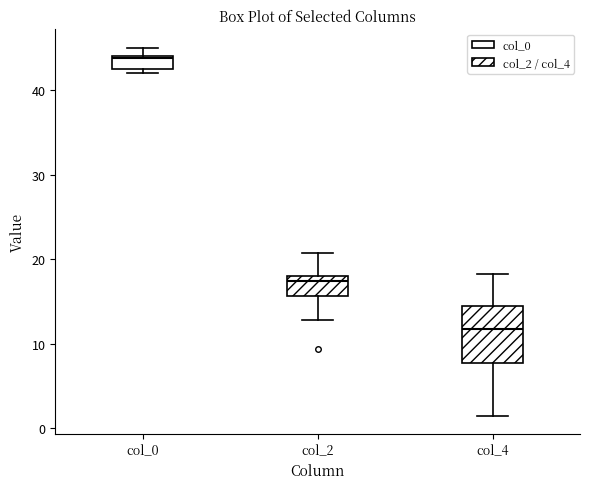

Reading left to right, transcribe this box plot: for each box, give where its median line is, the range the box spans, and where its two whiskers end, as read against the y-axis. The values are not printed on the chart, so give them approximately, as read against the axis.

col_0: median 44, box 42 to 44, whiskers 42 (just below the box's lower edge) to 45
col_2: median 17, box 16 to 18, whiskers 13 to 21
col_4: median 12, box 8 to 14, whiskers 2 to 18